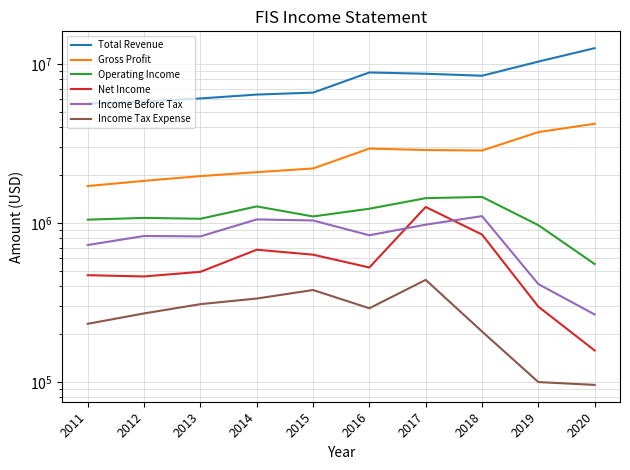

True or false: Gross Profit and Total Revenue intersect in this chart.

False